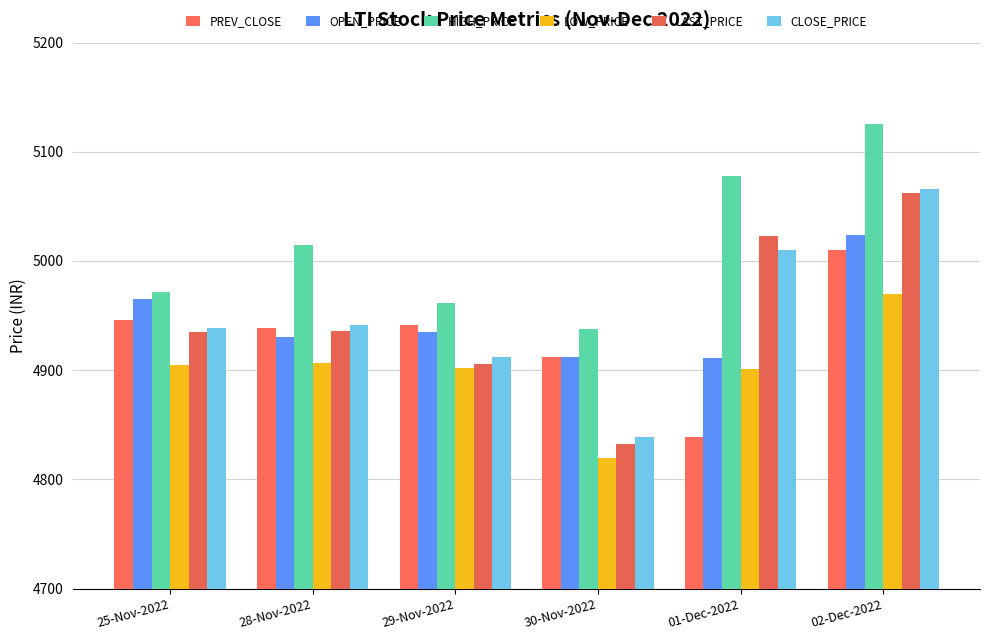

The HIGH_PRICE series shows 6853.7 at 02-Dec-2022. True or false?

False